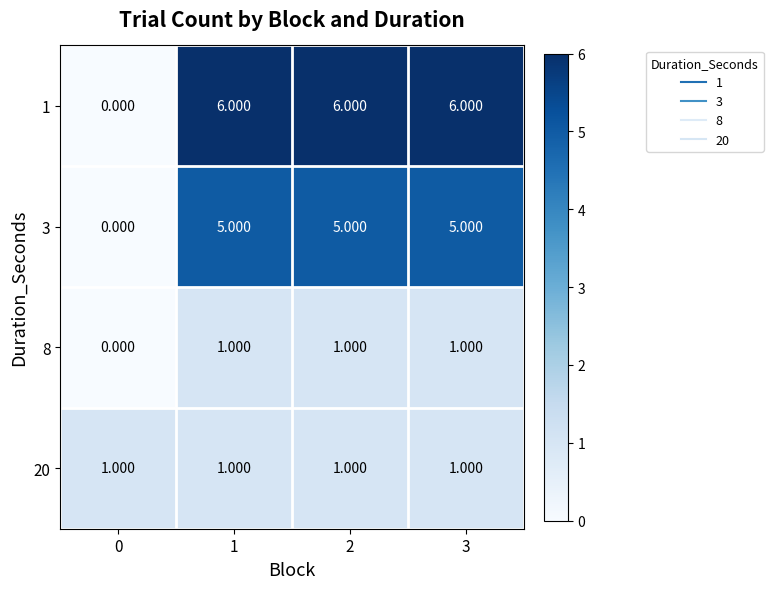

Is the value of 8 at 1 greater than the value of 3 at 0?

Yes